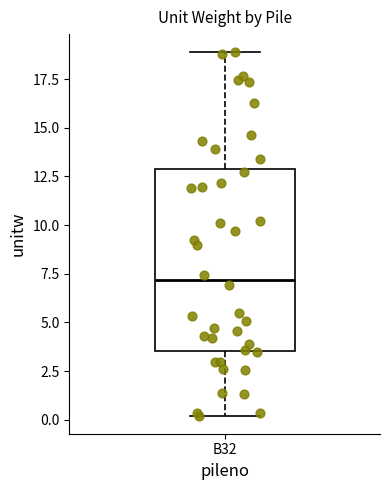

Transcribe this box plot: give where the median line is, the range the box spans, and where the two whiskers end, as read against the y-axis. The values are not printed on the chart, so give them approximately, as read against the axis.

median 7.0, box 3.5 to 13.0, whiskers 0.0 to 19.0